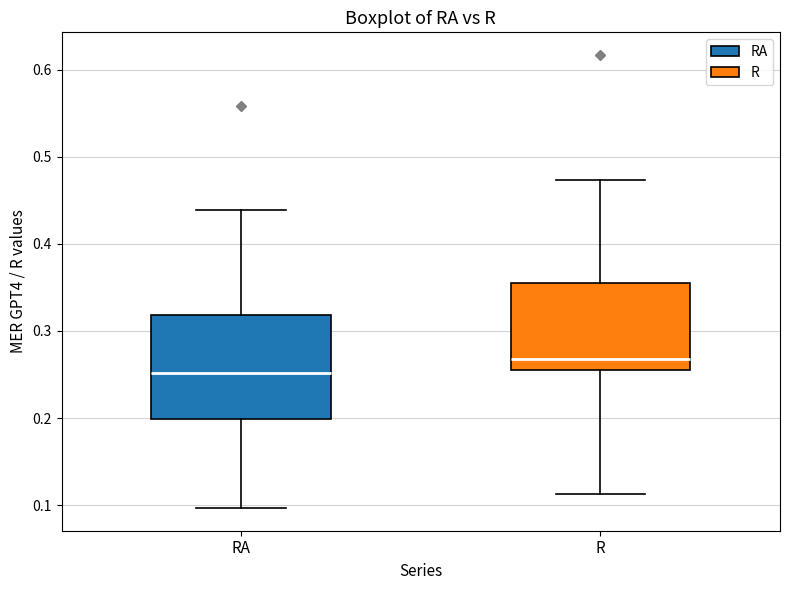

Which box's median line is the highest?

R